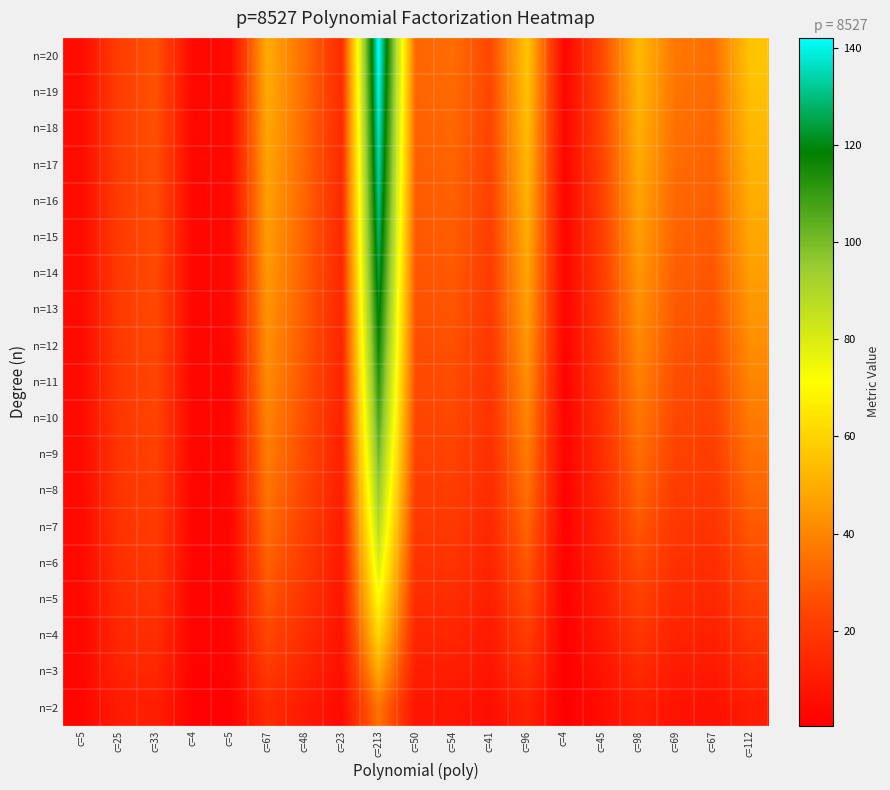

Which category has the highest value across all series?

c=213